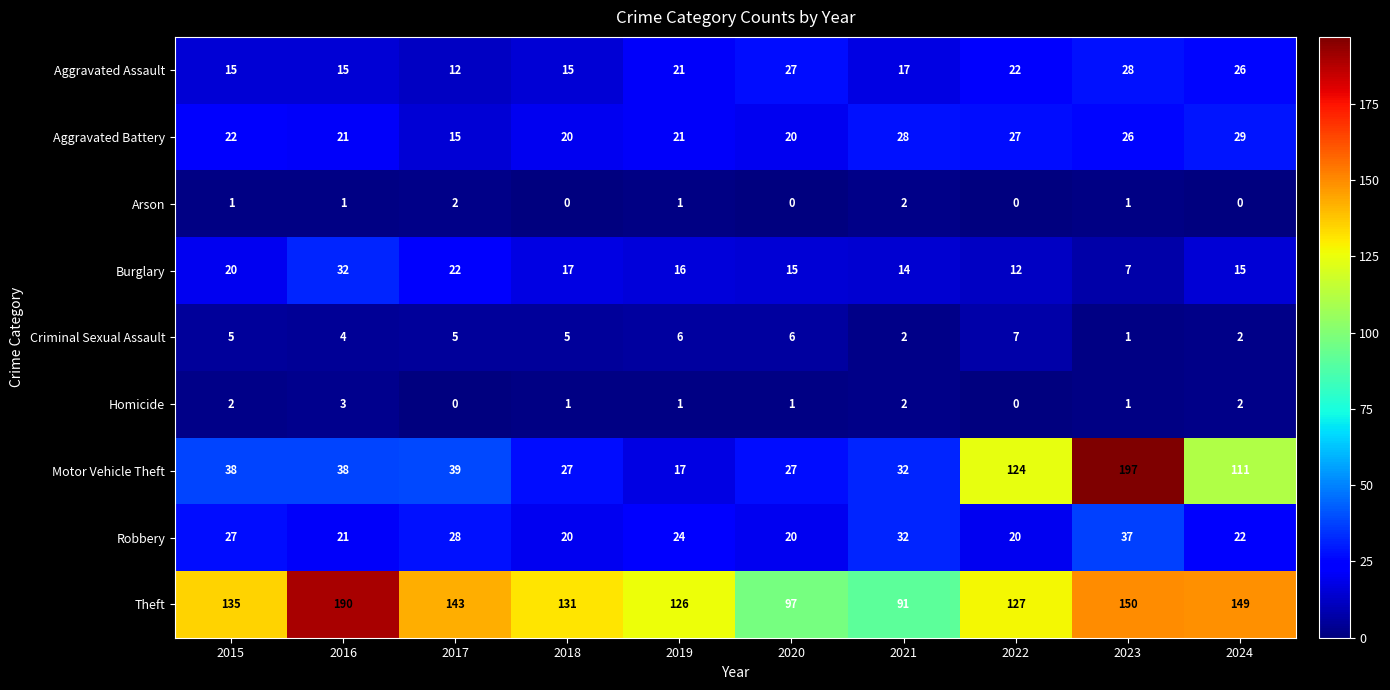

Which series has the largest total across all categories?

Theft